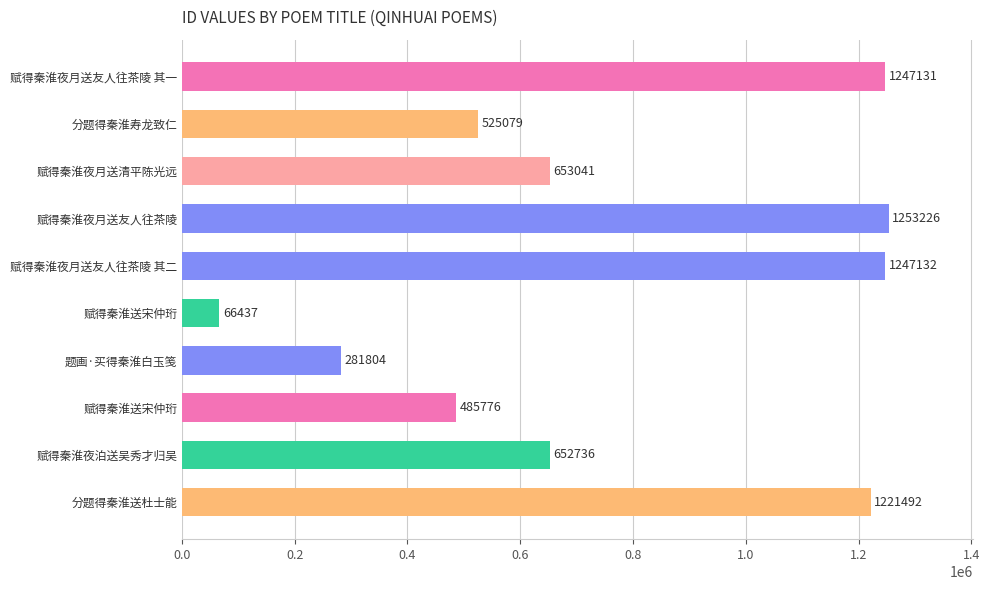

What is the minimum value shown in the chart?

66437